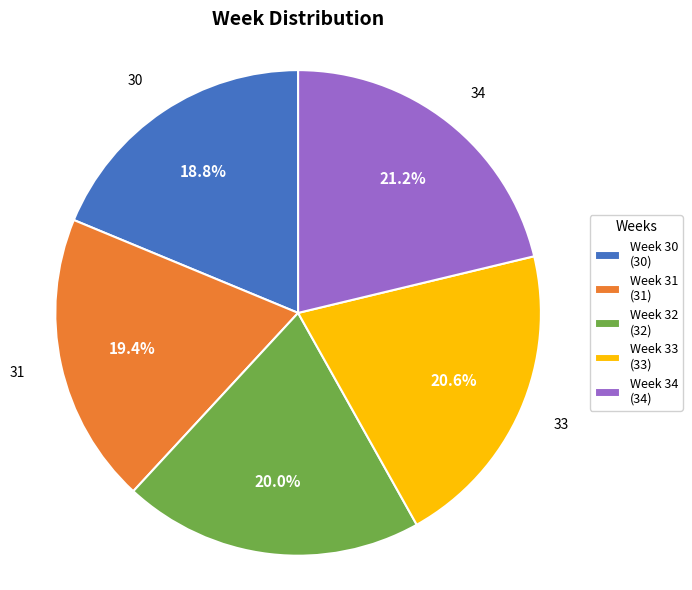

Is there any slice that represents more than half of the pie?

No